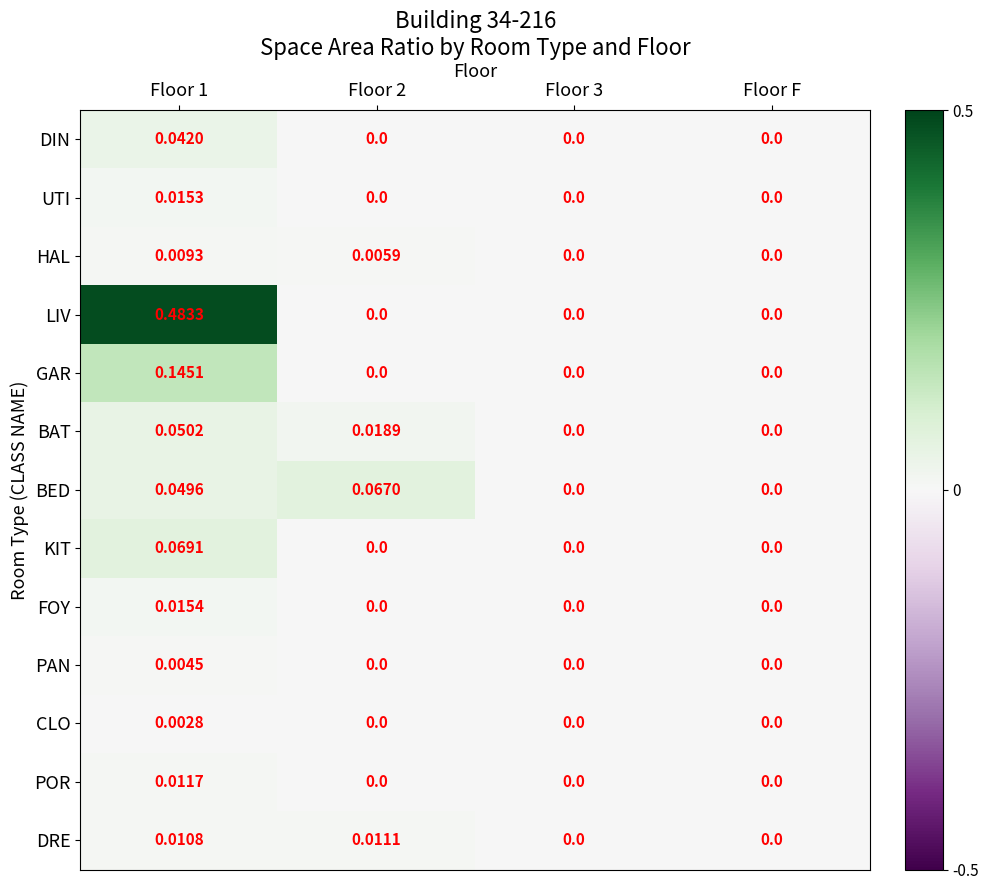

Rank the series by their maximum value, from highest to lowest.

LIV, GAR, KIT, BED, BAT, DIN, FOY, UTI, POR, DRE, HAL, PAN, CLO